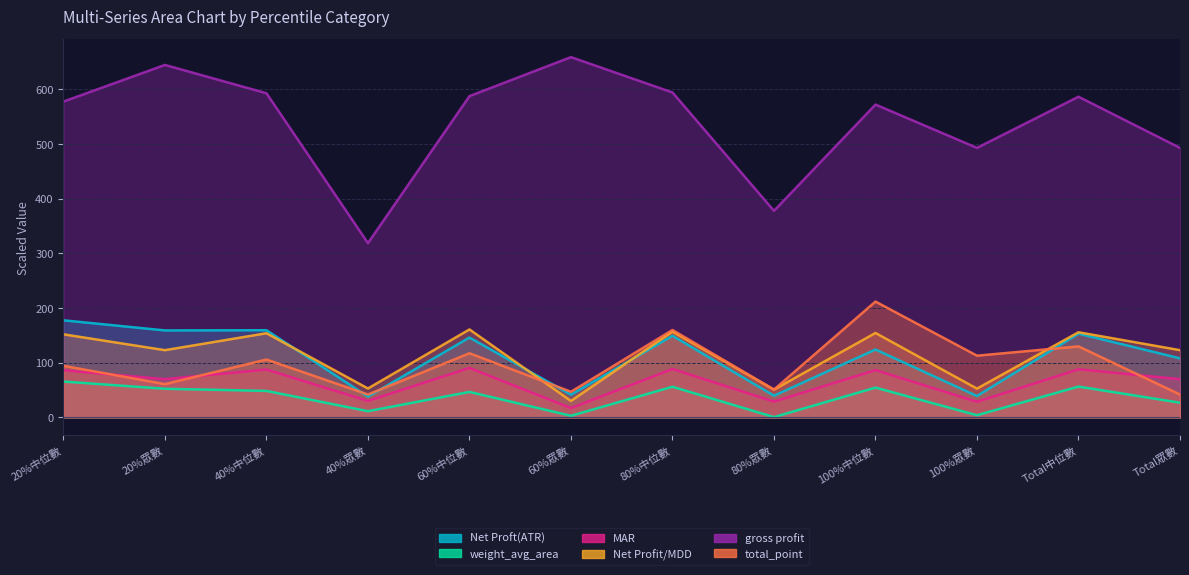

True or false: Net Proft(ATR) has more than 2 interior local peaks.

True